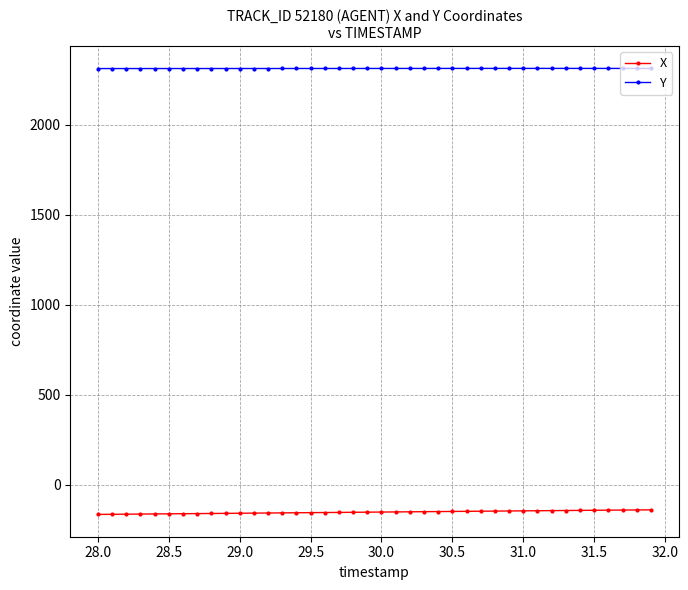

What is the average value of the X series?

-151.2